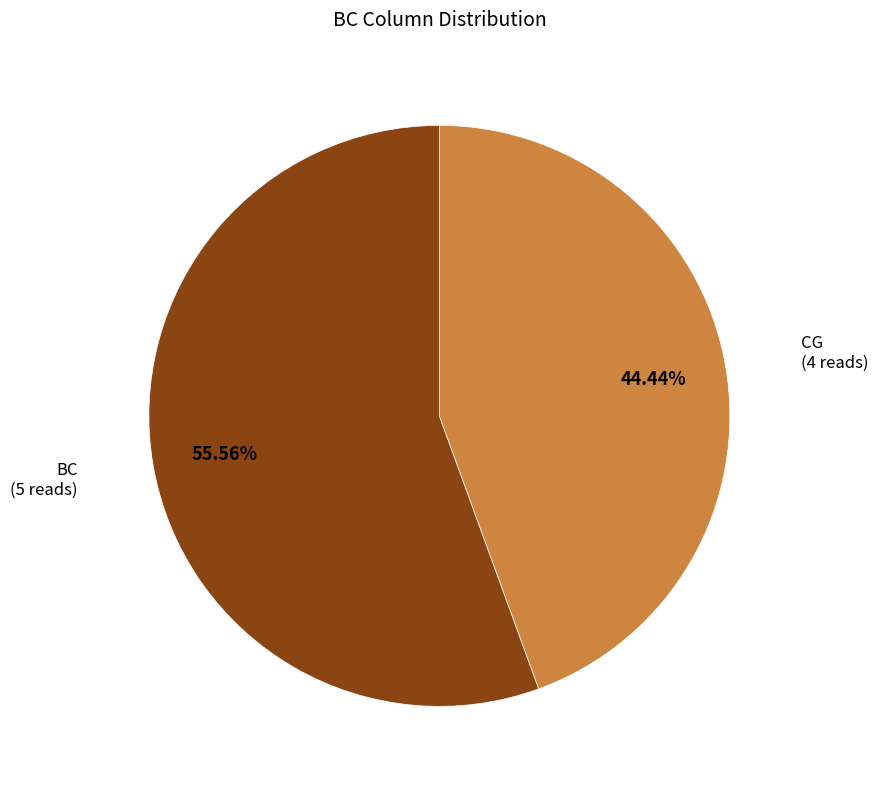

Which category has the biggest portion of the pie?

BC